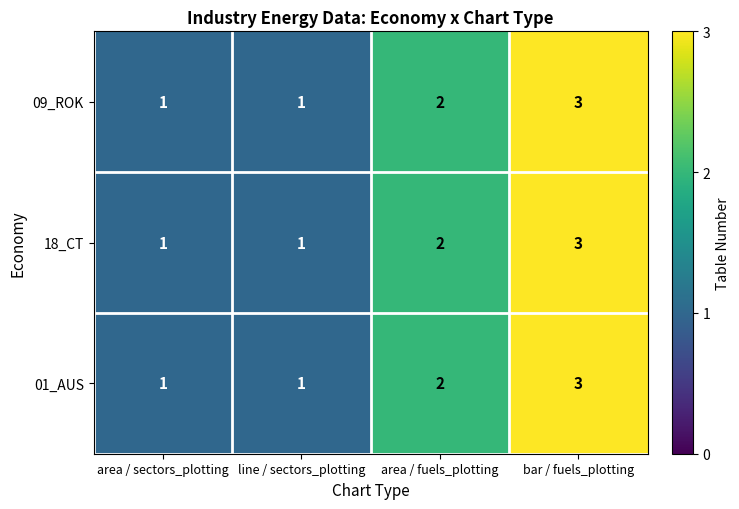

Where is 01_AUS nearest to the value 2?

area / fuels_plotting